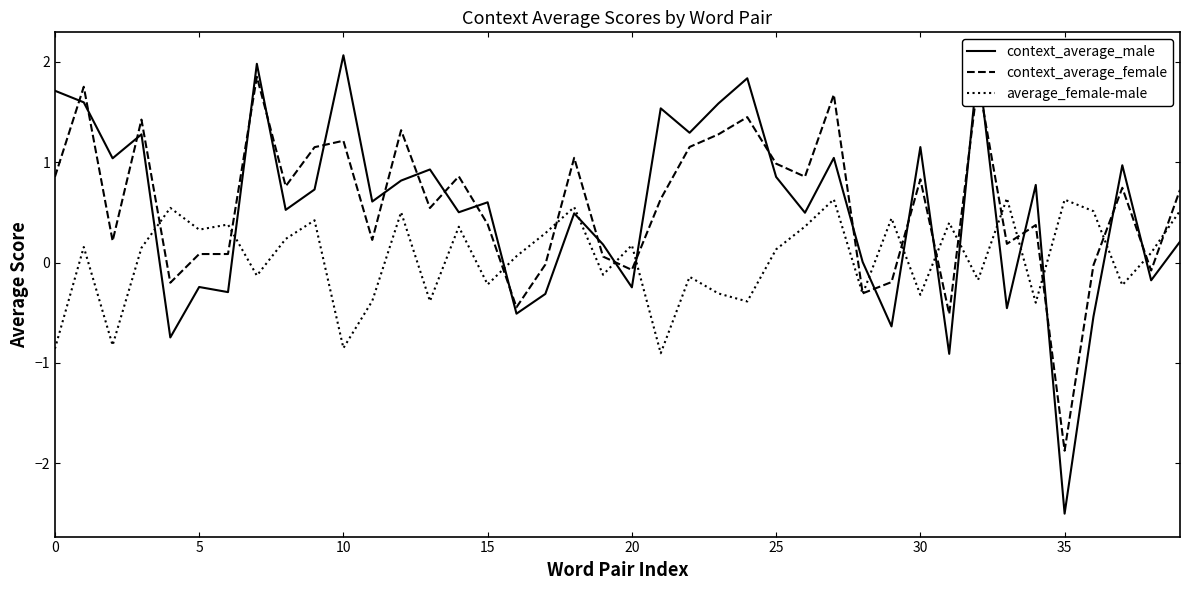

List the series in order of their peak value, lowest first.

average_female-male, context_average_female, context_average_male